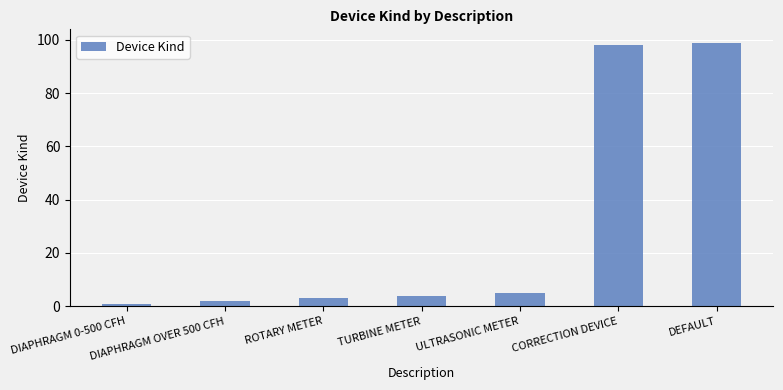

Which label corresponds to the largest value in the chart?

DEFAULT